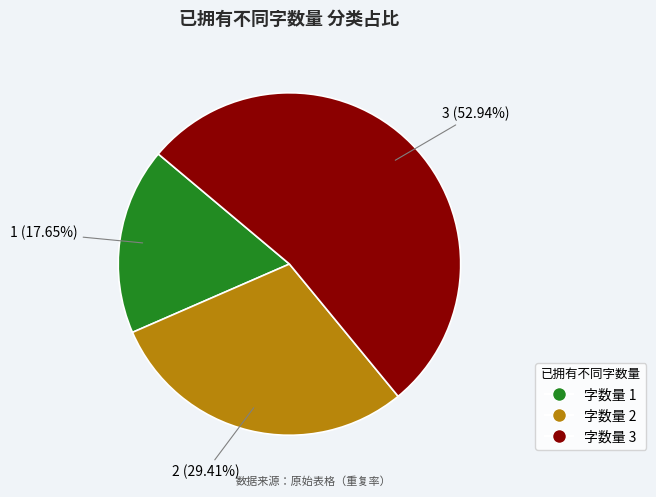

How many segments does this pie chart have?

3